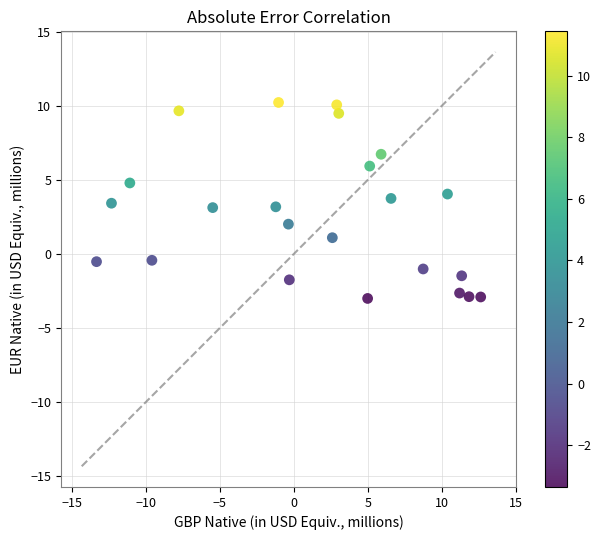

What is the range of Y values (max minus min)?

13.2